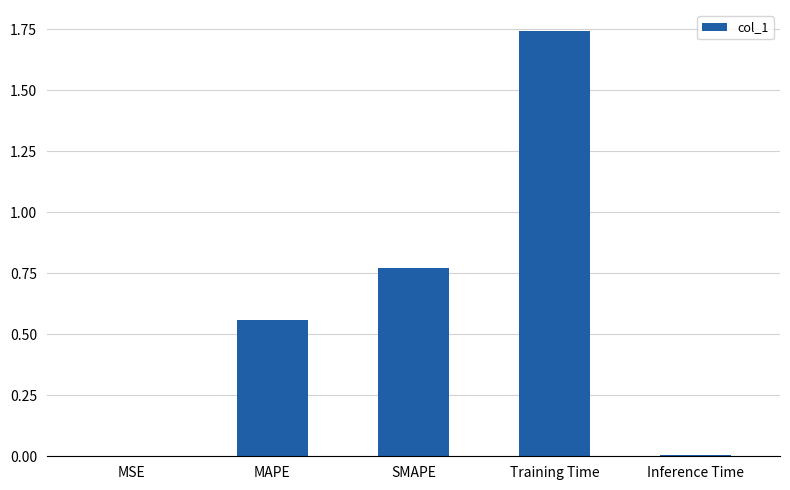

How many series are shown in this chart?

1